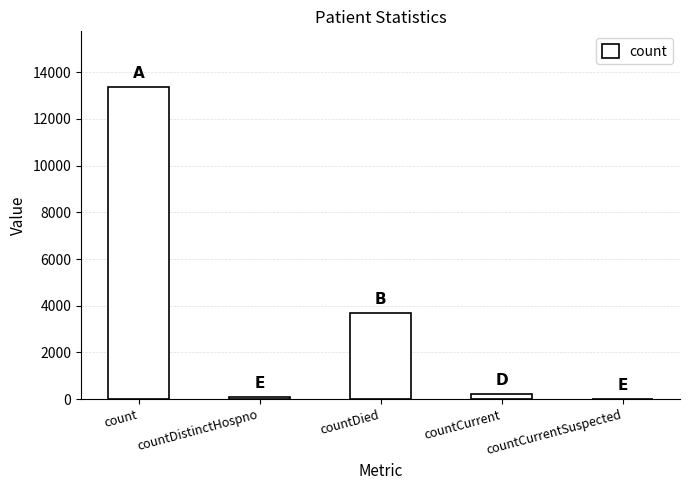

What is the sum of all values?

17299